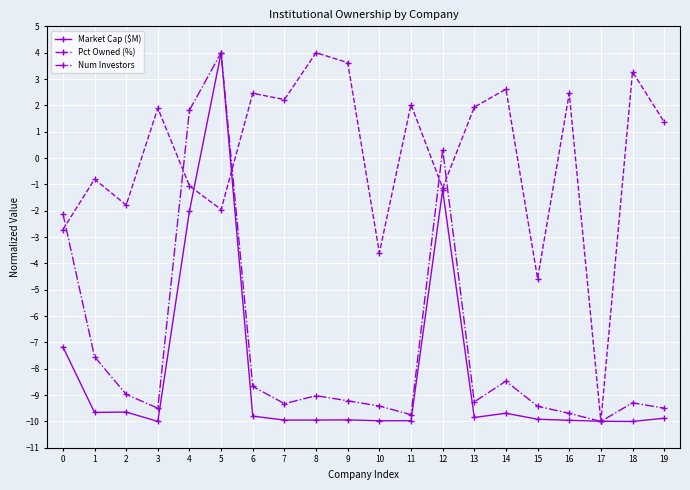

The Num Investors series shows -9.3 at 7. True or false?

True